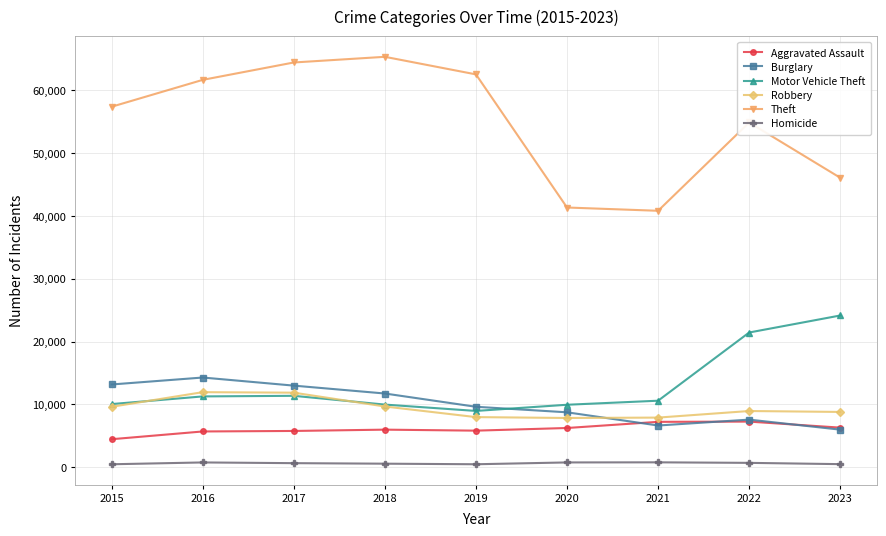

True or false: Motor Vehicle Theft and Theft cross at least once.

False